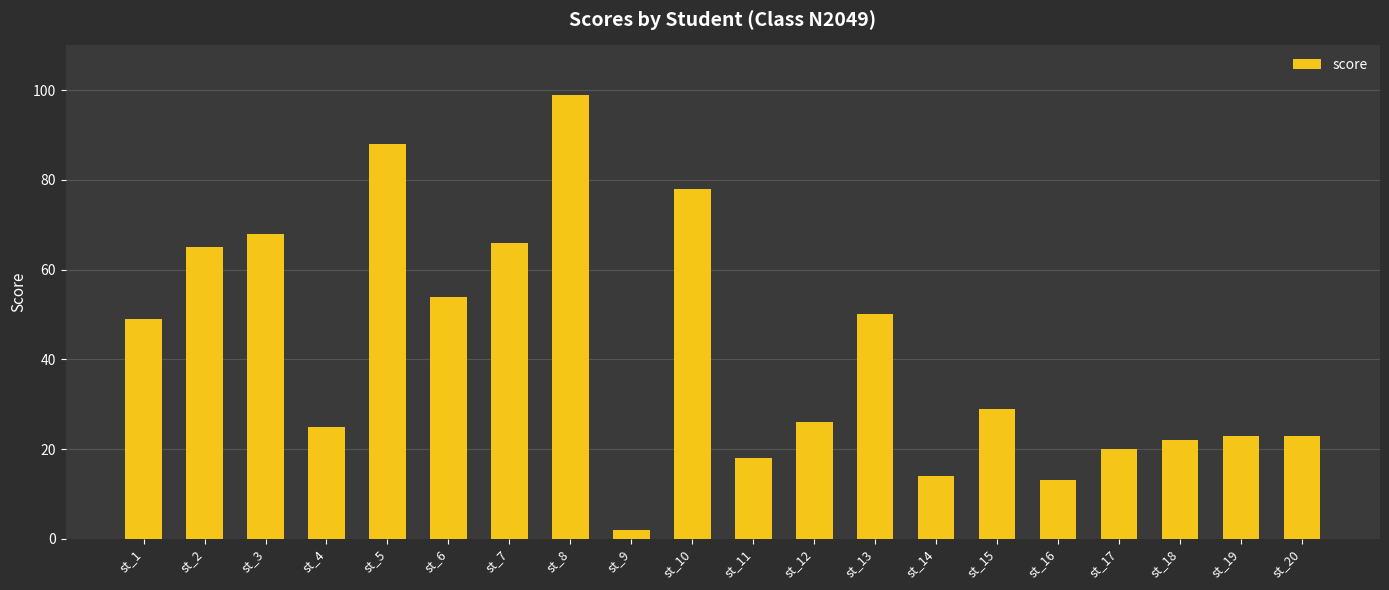

What is the sum of all values?

832